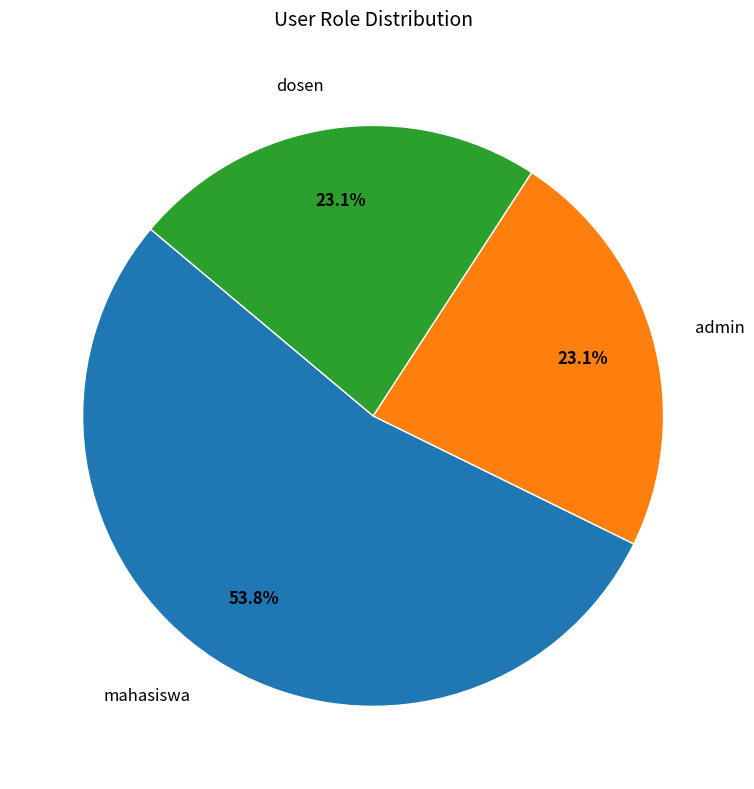

Which slice is the largest?

mahasiswa